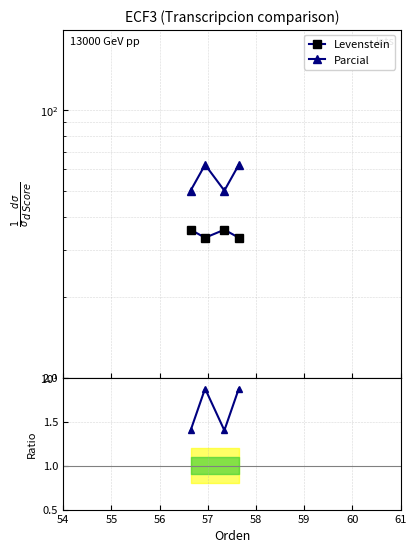

How many lines are shown in the chart?

3